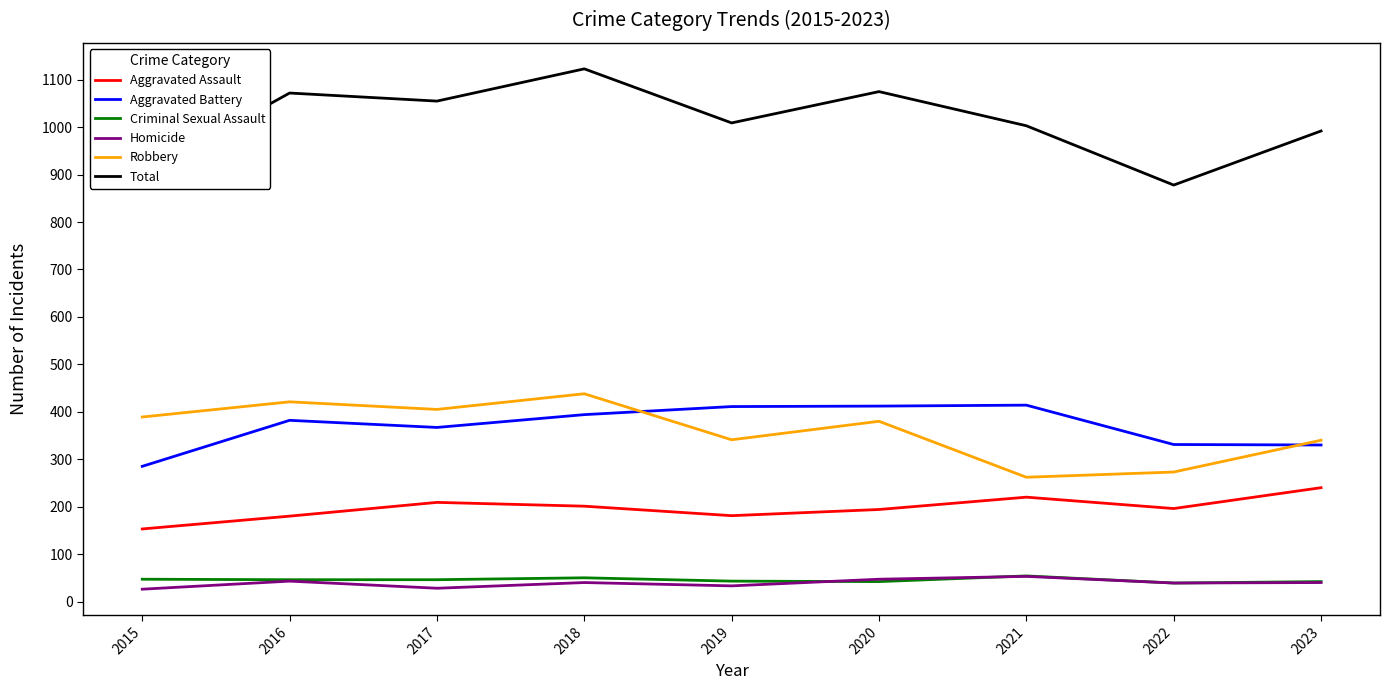

What are all the series names shown in the legend?

Aggravated Assault, Aggravated Battery, Criminal Sexual Assault, Homicide, Robbery, Total